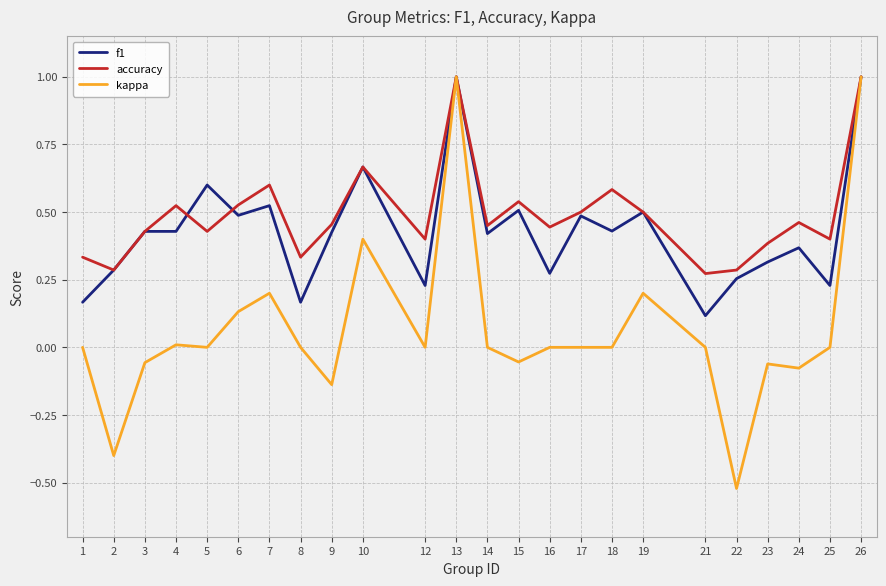

How many f1 values are between 0 and 1?

24